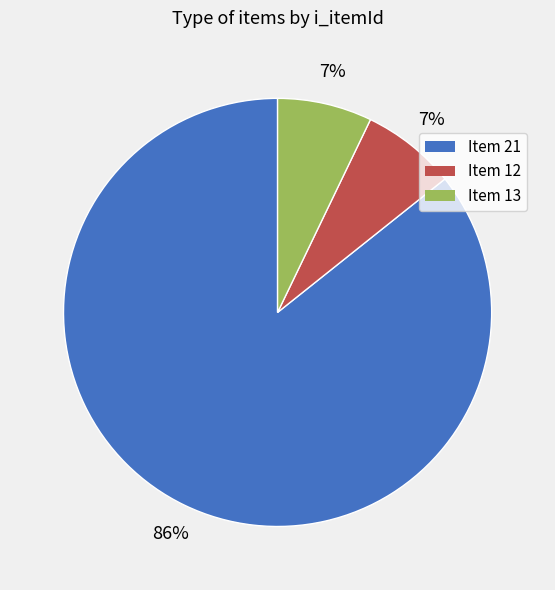

What is the largest slice in the pie chart?

Item 21